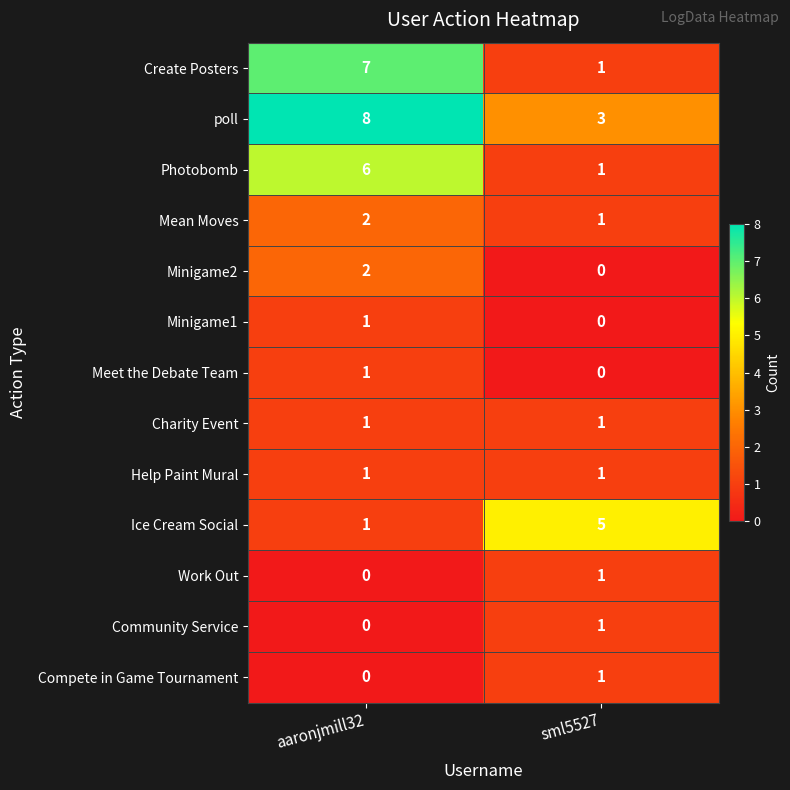

Where is Ice Cream Social nearest to the value 3?

aaronjmill32